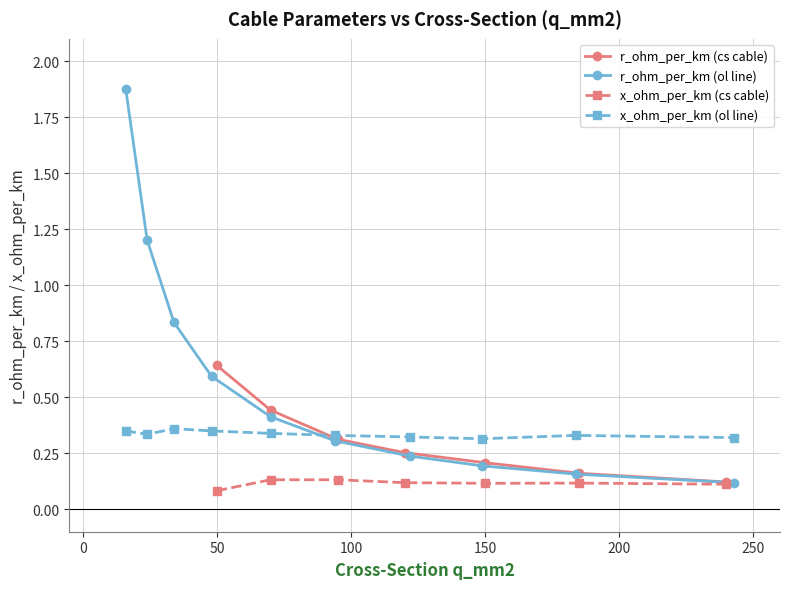

How many r_ohm_per_km (cs cable) values are between 0 and 1?

7